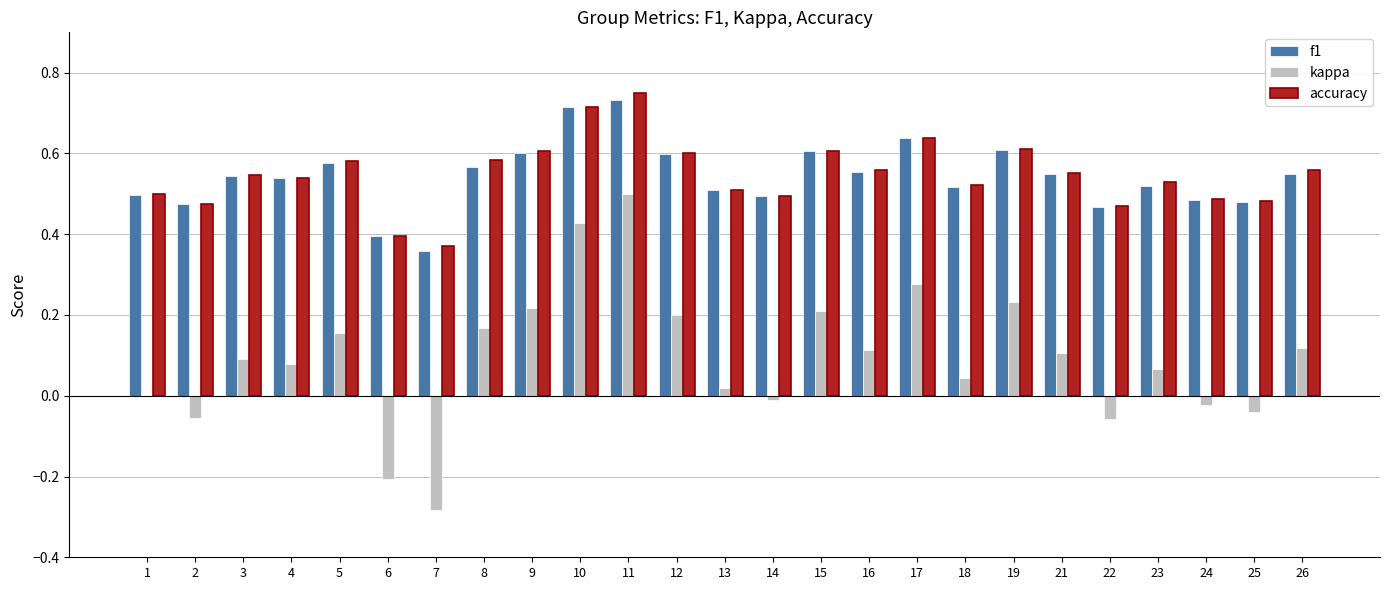

What is the sum of all accuracy values?

13.7